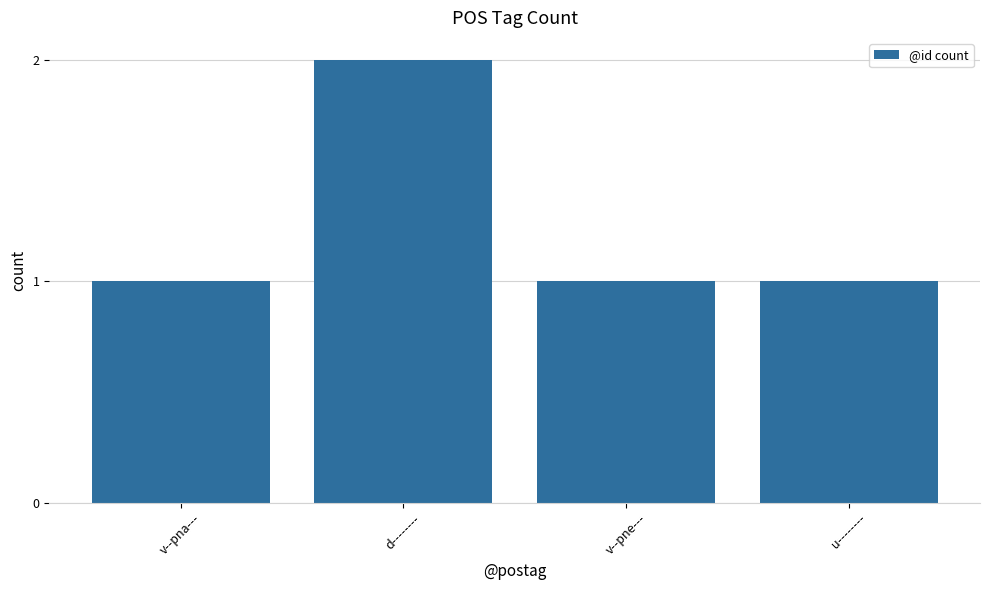

What is the maximum value shown in the chart?

2